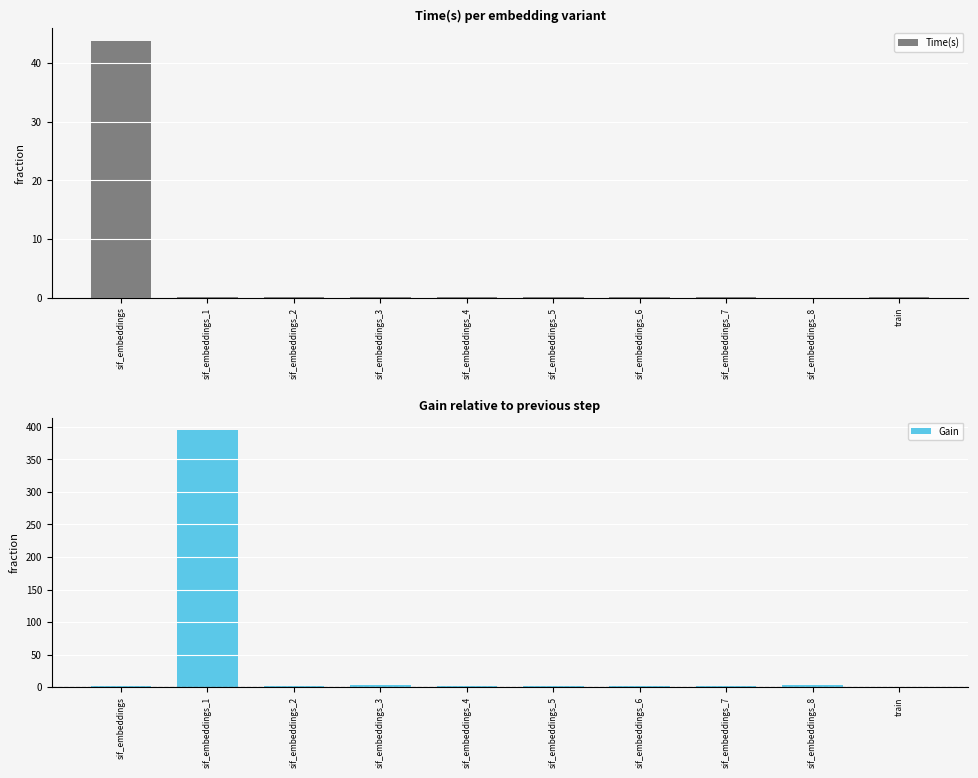

Rank the series by their maximum value, from lowest to highest.

Time(s), Gain